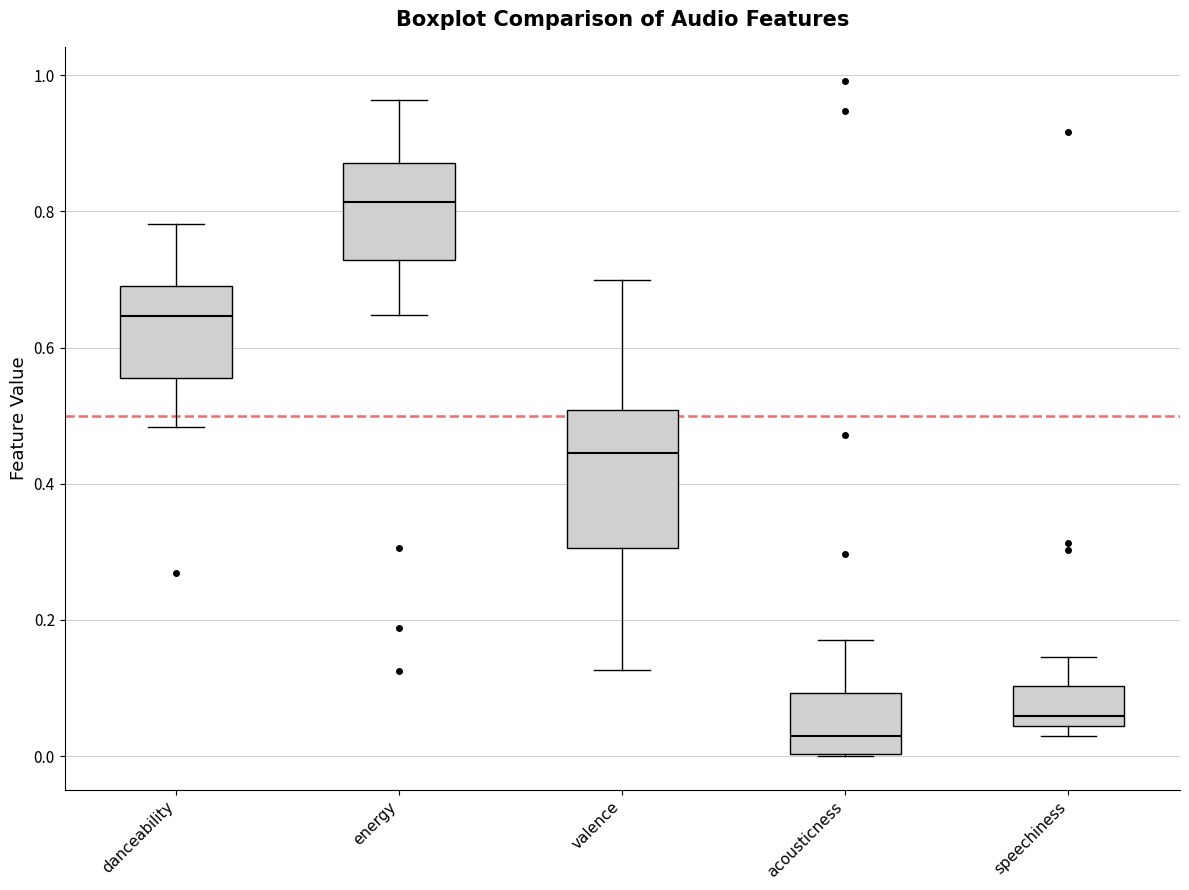

Comparing the boxes themselves (not the whiskers), which one is the tallest?

valence